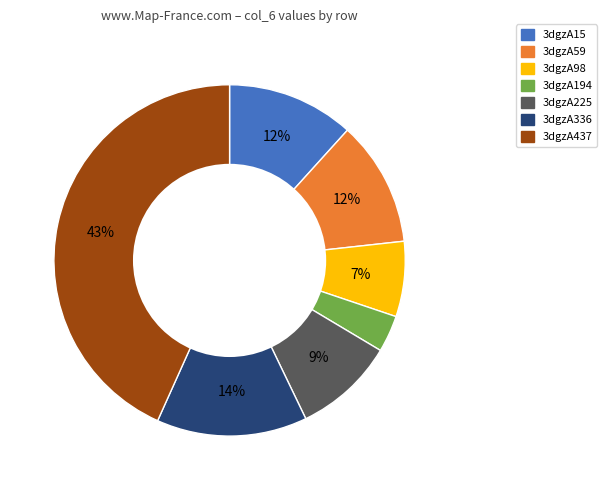

Is 3dgzA225 the majority of the pie?

No